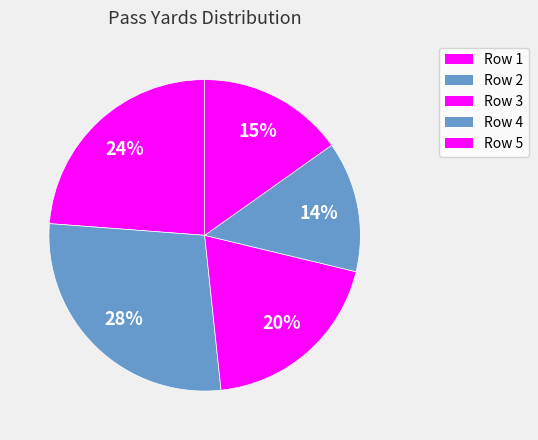

What is the ratio of the value at Row 5 to the value at Row 1?

0.6